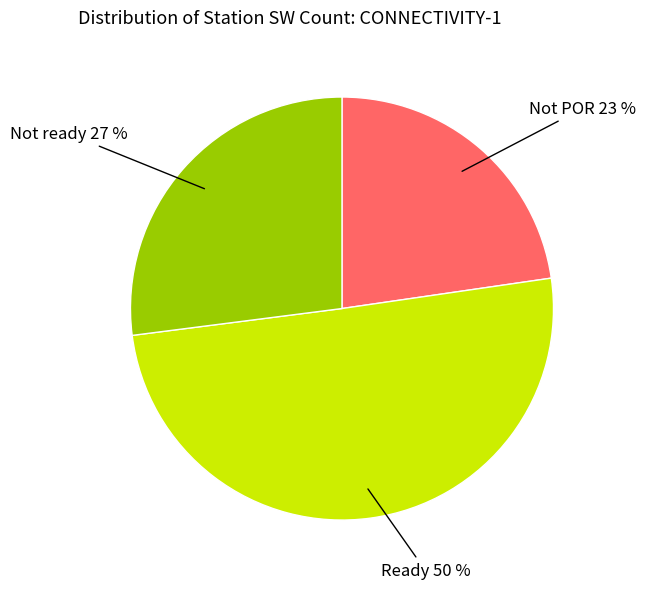

The Ready slice represents 50% of the pie. True or false?

True